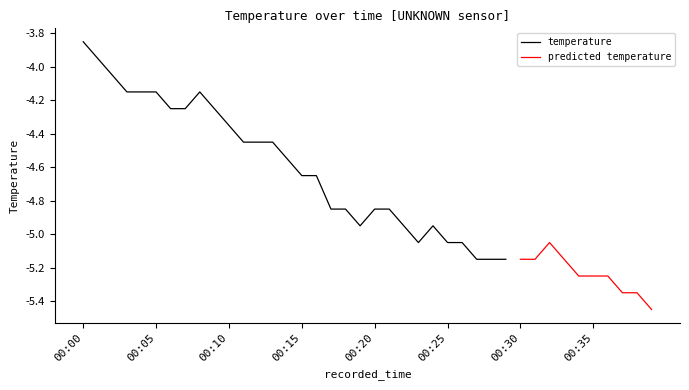

Rank the categories by value from lowest to highest.

00:39, 00:37, 00:38, 00:34, 00:35, 00:36, 00:27, 00:28, 00:29, 00:30, 00:31, 00:33, 00:23, 00:25, 00:26, 00:32, 00:19, 00:22, 00:24, 00:17, 00:18, 00:20, 00:21, 00:15, 00:16, 00:14, 00:11, 00:12, 00:13, 00:10, 00:06, 00:07, 00:09, 00:03, 00:04, 00:05, 00:08, 00:02, 00:01, 00:00